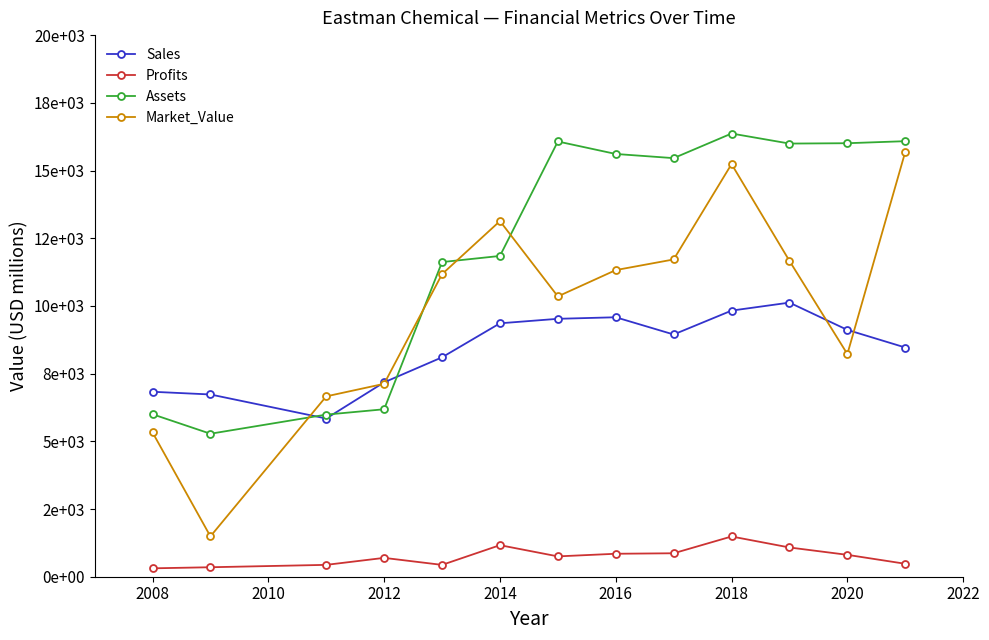

What are all the series names shown in the legend?

Sales, Profits, Assets, Market_Value